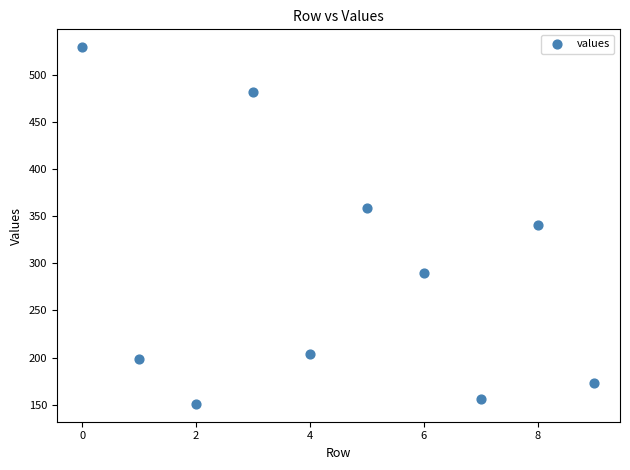

What is the range of Y values (max minus min)?

378